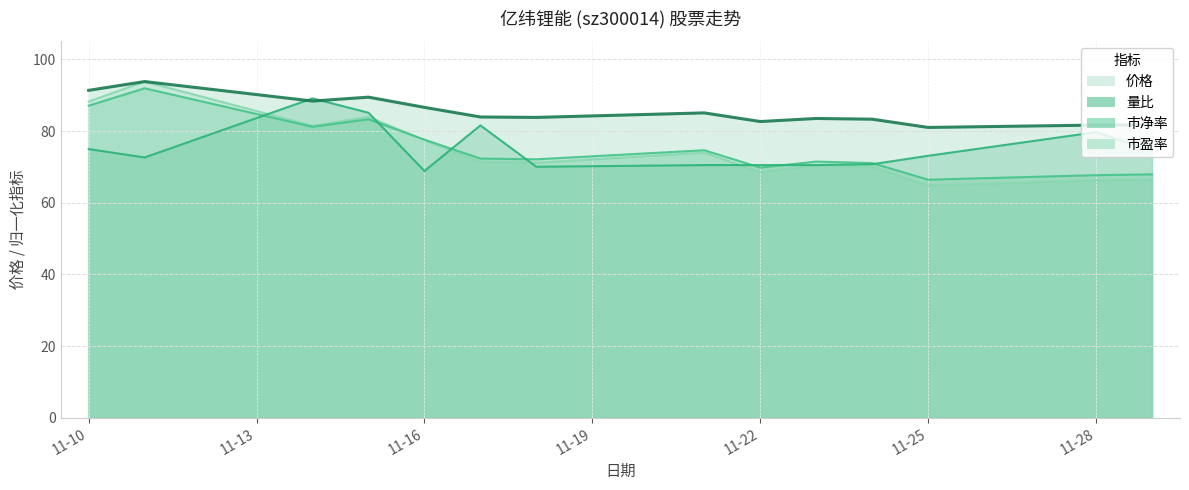

What is the difference between the maximum and second lowest values in the 量比 series?

19.1